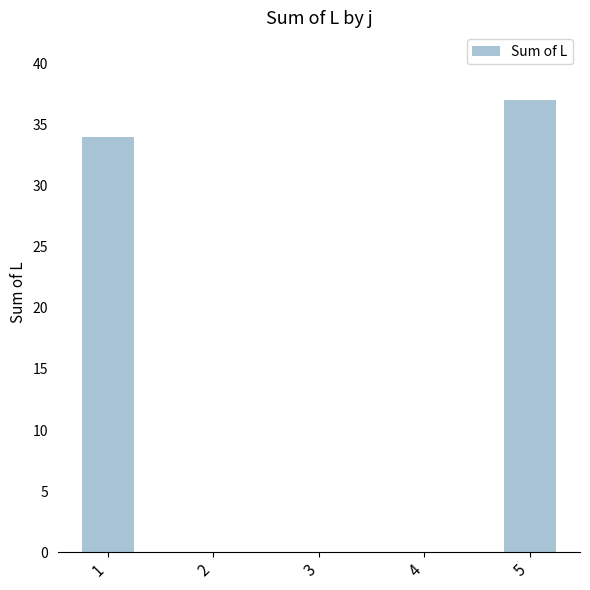

Which has a higher value, 5 or 3?

5